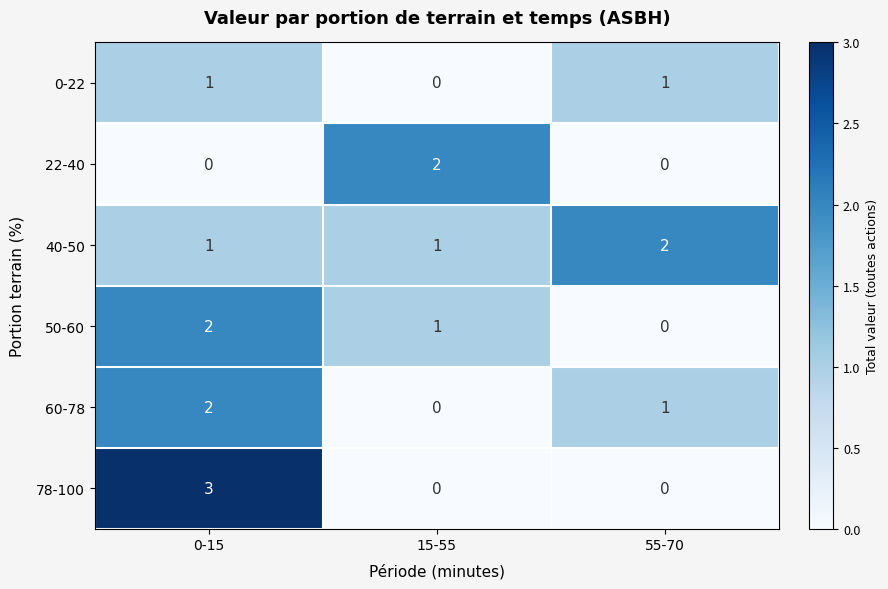

What is the sum of the 40-50 values at 55-70 and 15-55?

3